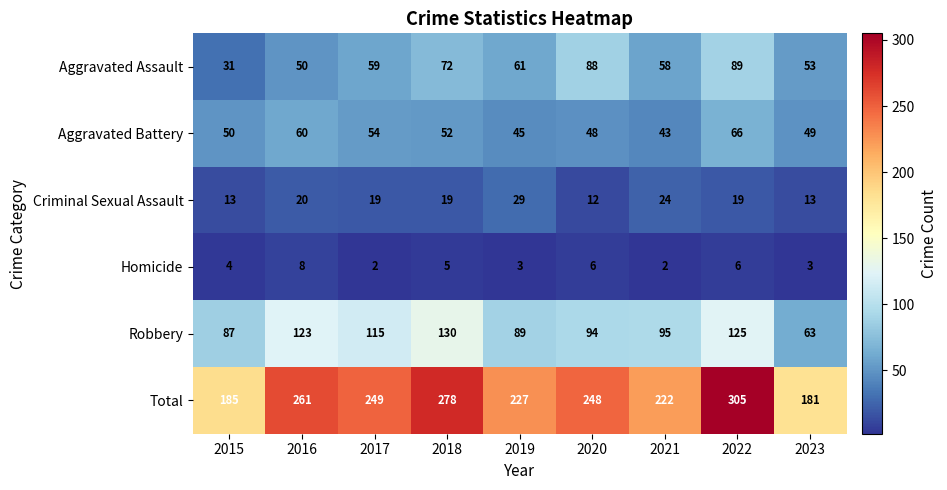

What is the approximate value of Homicide at 2020?

6